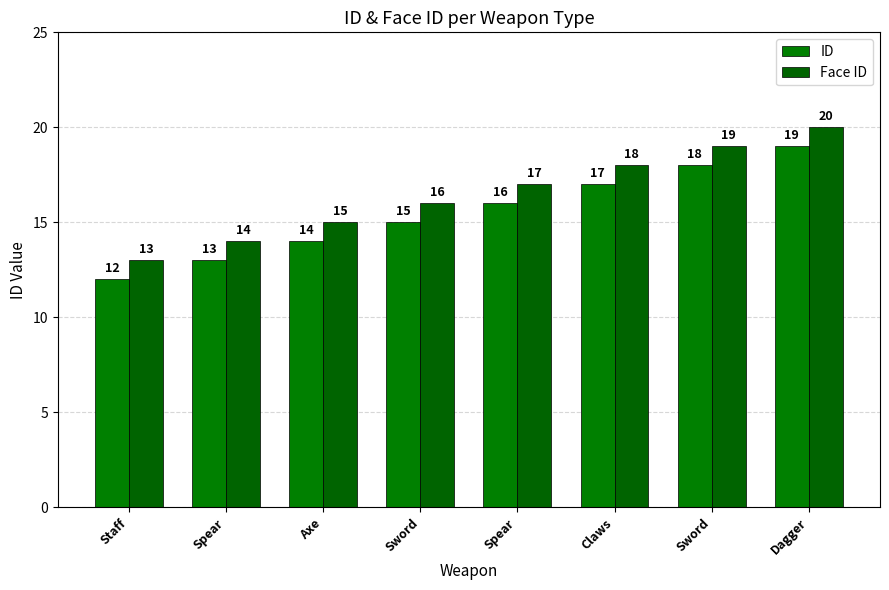

What is the label of the 8th bar from the right?

Staff